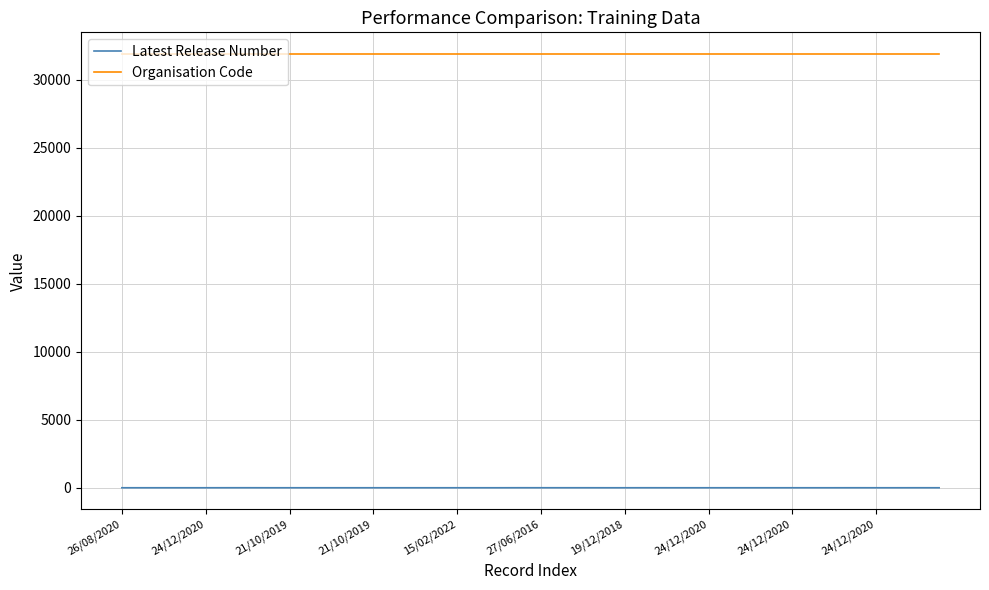

Which series has the widest spread of values?

Latest Release Number